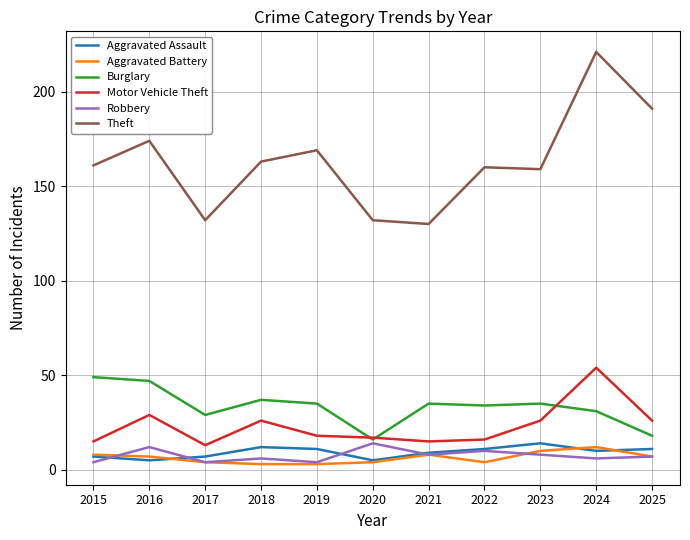

What is the maximum value shown in the chart?

221